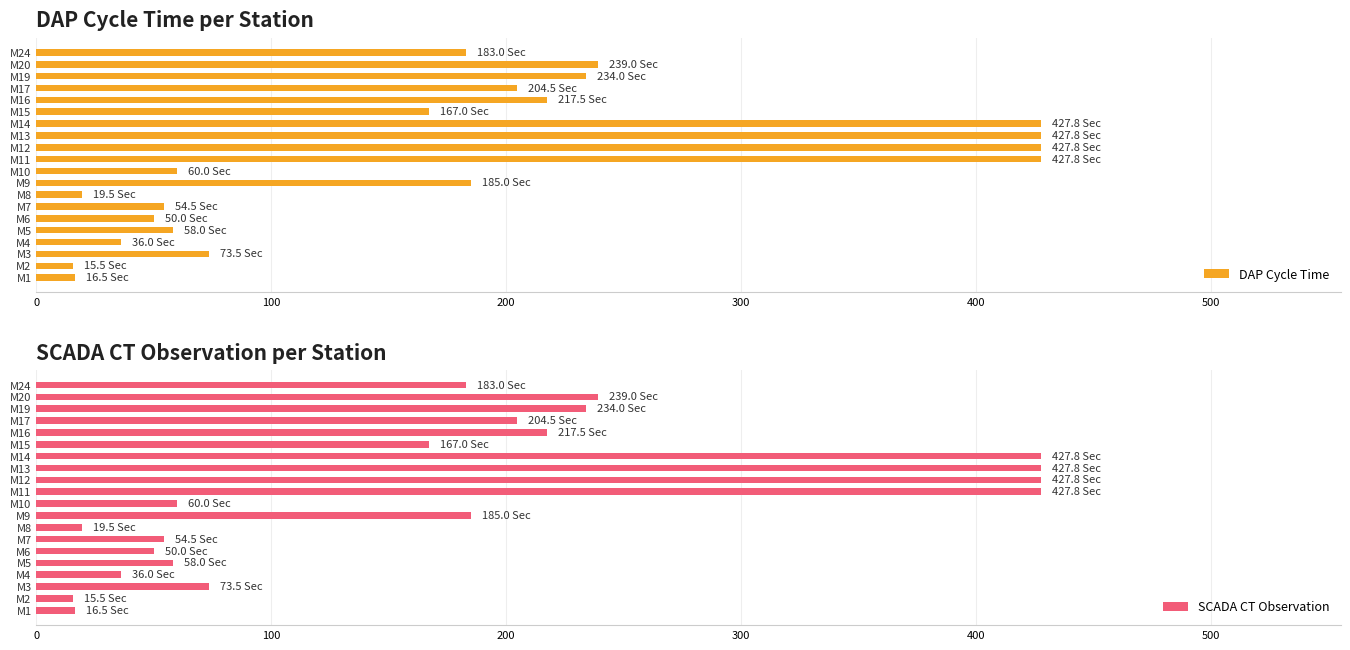

Which series has the largest range (max minus min)?

DAP Cycle Time